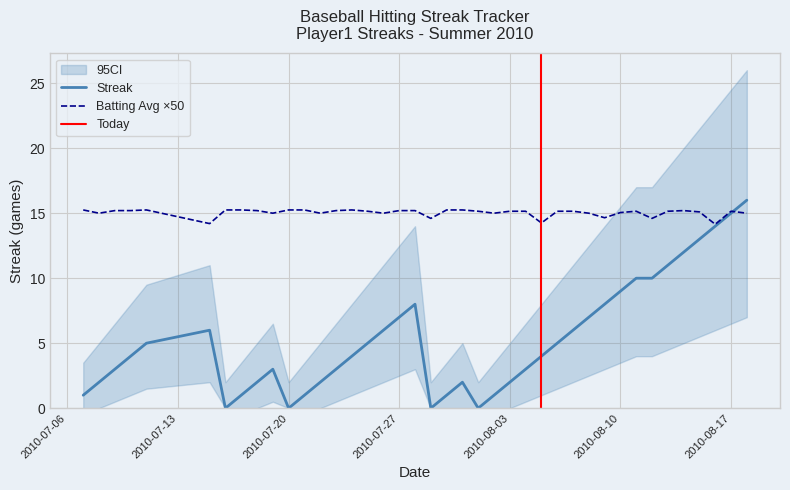

Which series has the largest range (max minus min)?

Streak